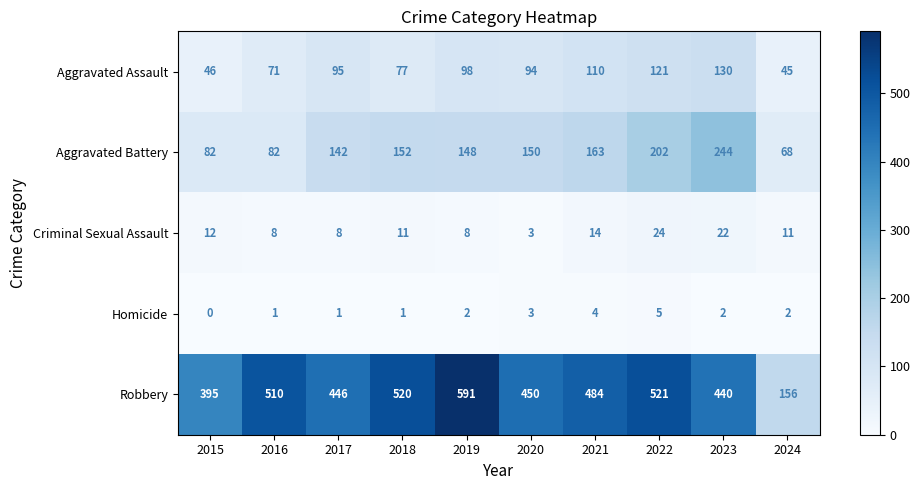

At which label does Robbery first exceed 484?

2016